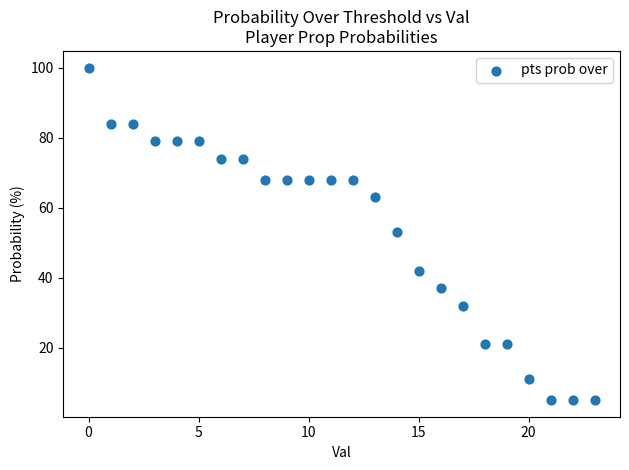

What is the range of Y values (max minus min)?

95